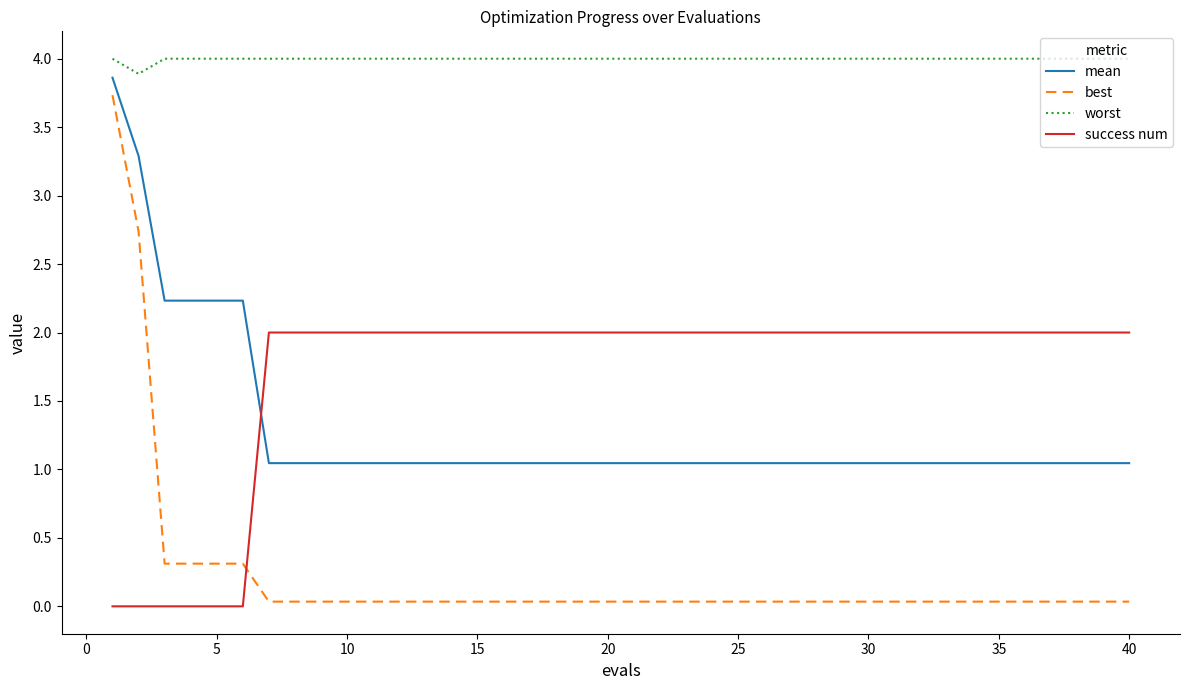

What is the difference between the maximum and minimum values in the mean series?

2.8